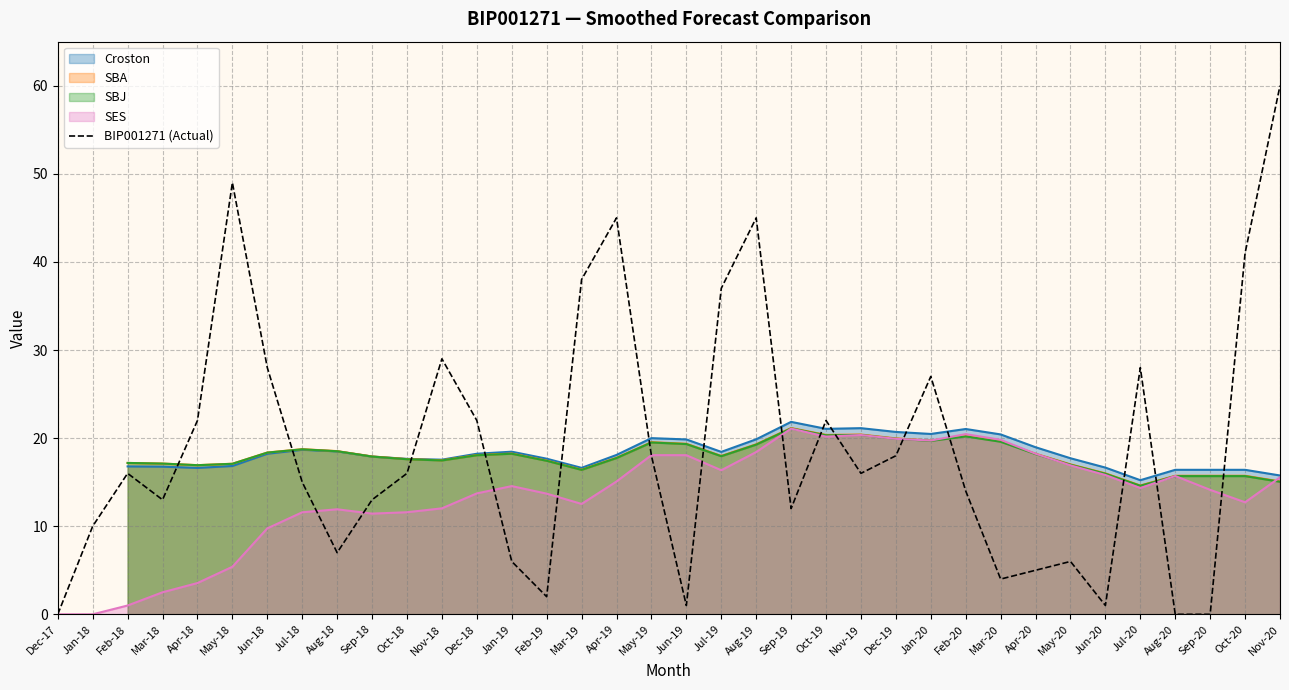

How many values are above zero?

33